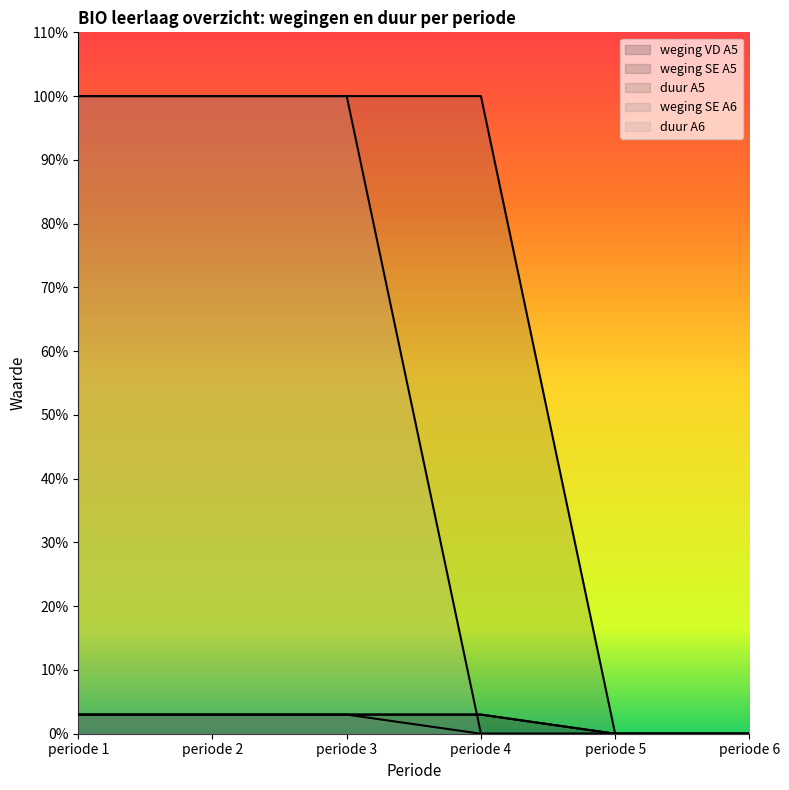

True or false: duur A5 and weging SE A5 cross at least once.

False